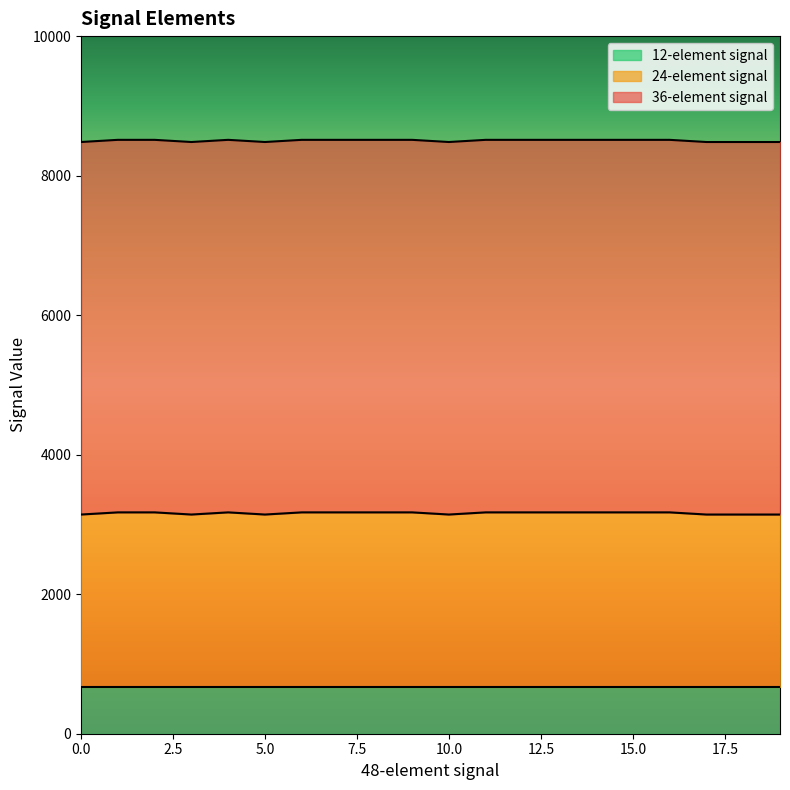

What is the greatest value displayed?

5340